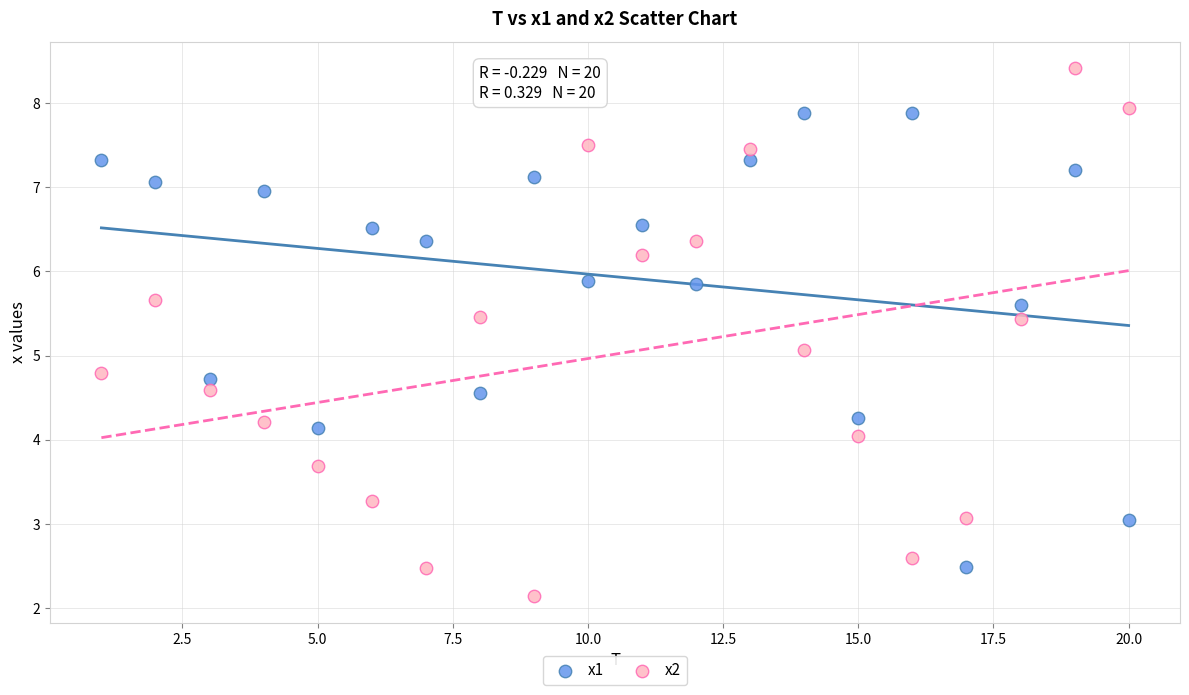

Which series has the widest spread of Y values?

x2